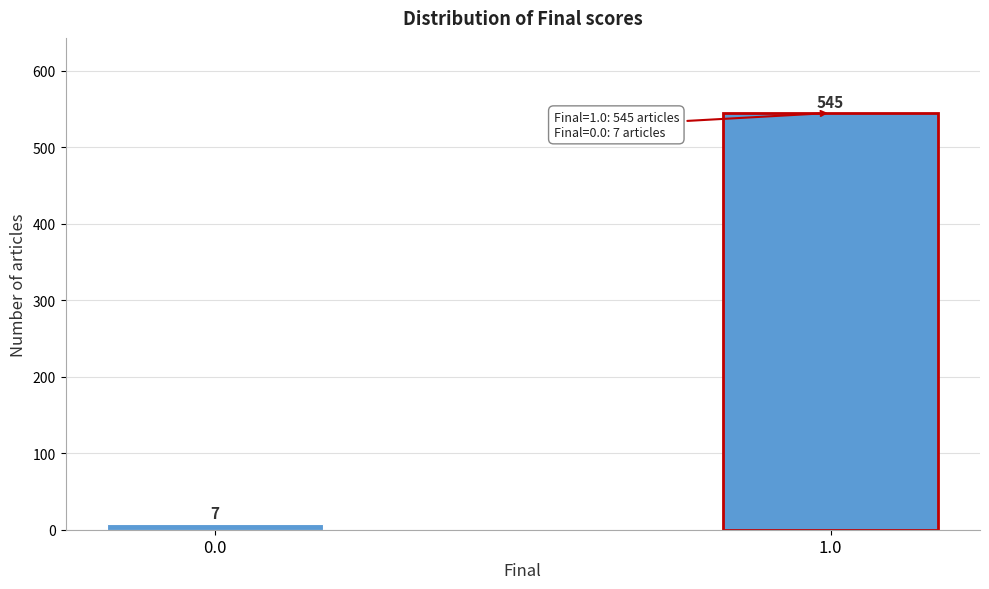

Reading right to left, list all the values displayed in this chart.

1.0=545	0.0=7